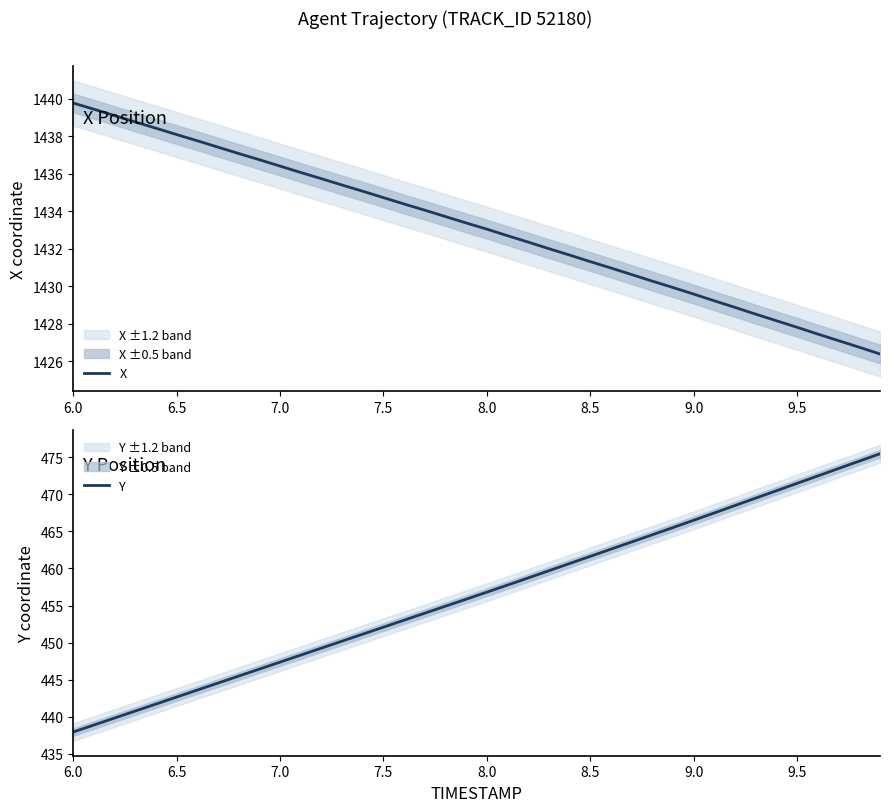

True or false: Y and X cross at least once.

False